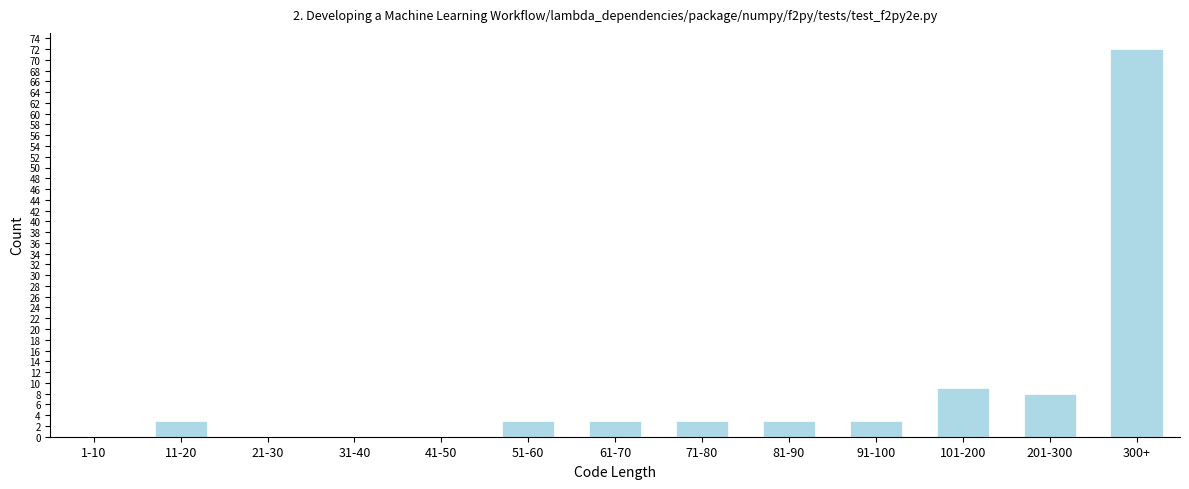

Reading left to right, extract all data points from this chart.

1-10=0	11-20=3	21-30=0	31-40=0	41-50=0	51-60=3	61-70=3	71-80=3	81-90=3	91-100=3	101-200=9	201-300=8	300+=72